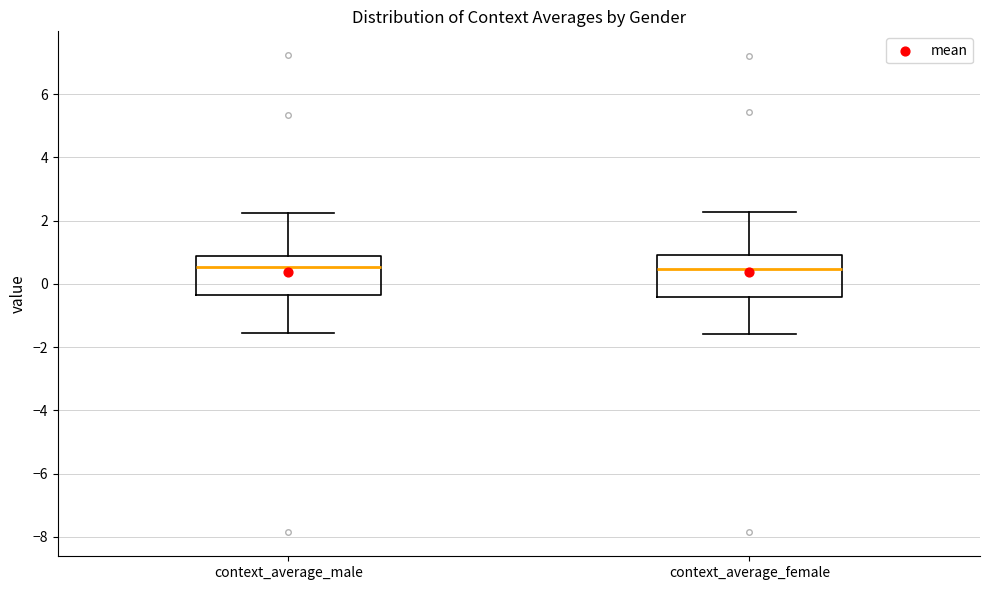

Reading left to right, read every box against the y-axis: the position of its median line, the range the box covers, and the ends of its whiskers. The values are not printed on the chart, so give them approximately, as read against the axis.

context_average_male: median 0.6, box -0.4 to 0.8, whiskers -1.6 to 2.2
context_average_female: median 0.4, box -0.4 to 1.0, whiskers -1.6 to 2.2